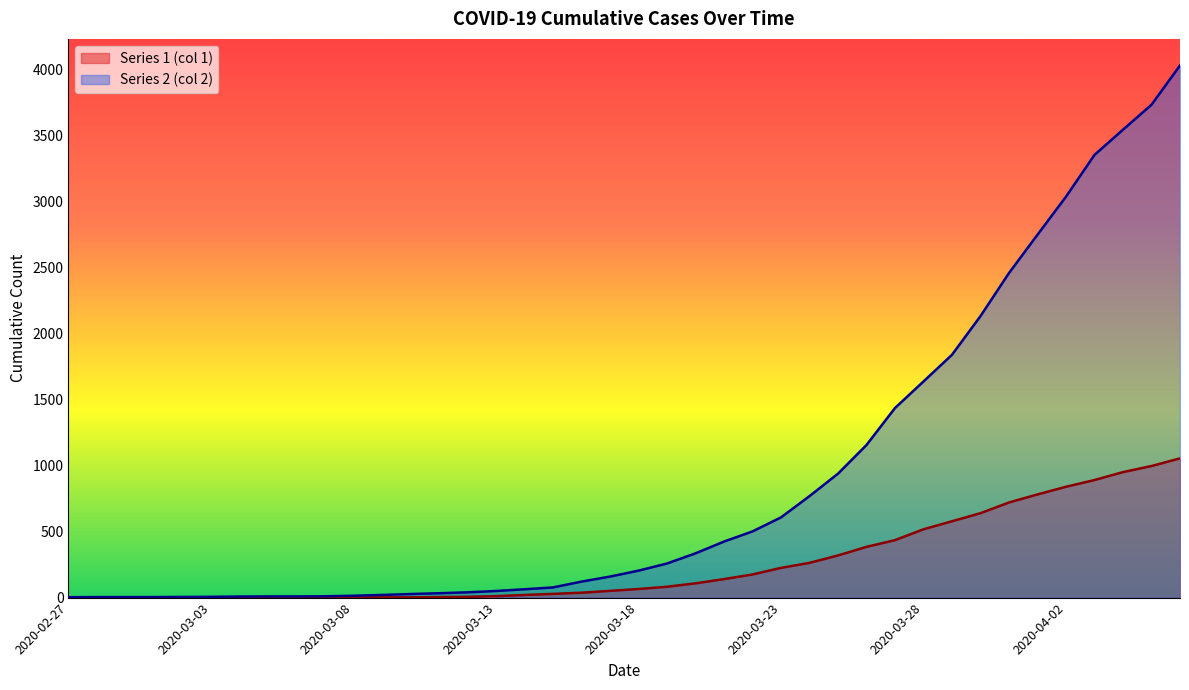

What is the label of the 33rd point from the right?

2020-03-05